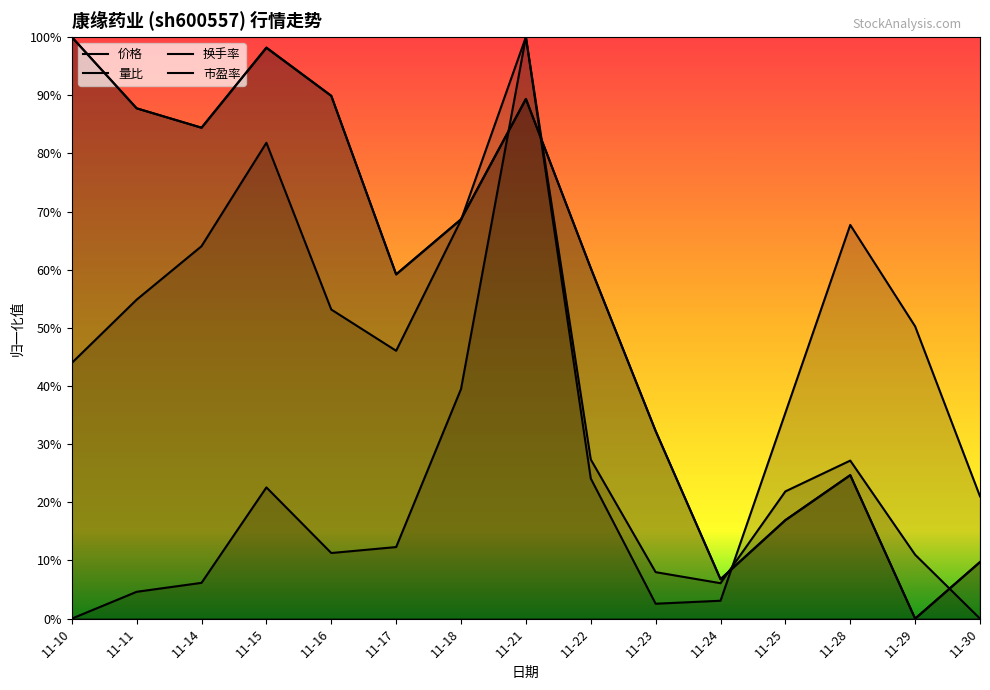

How many values in 换手率 are above zero?

14